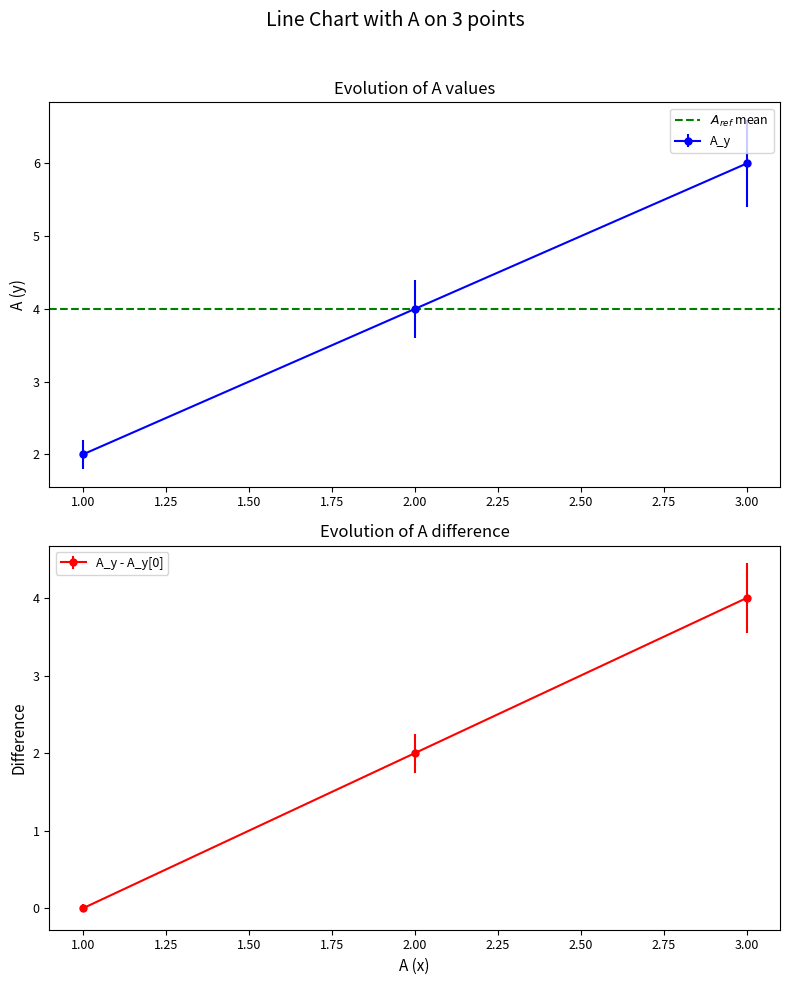

Which series has the largest range (max minus min)?

A_x